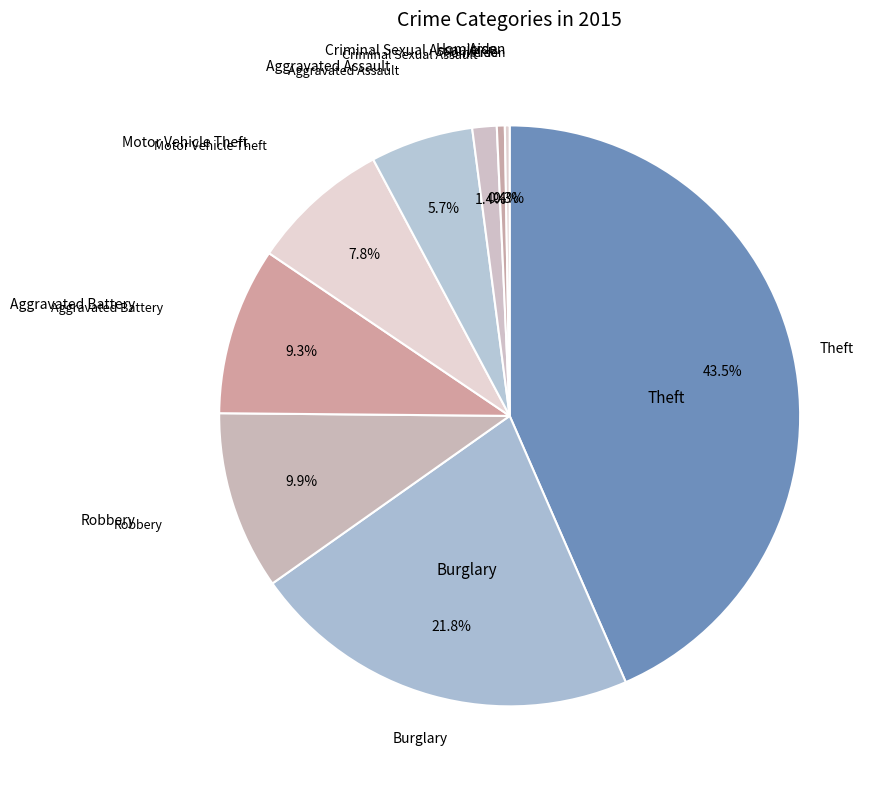

Which slice is the largest?

Theft